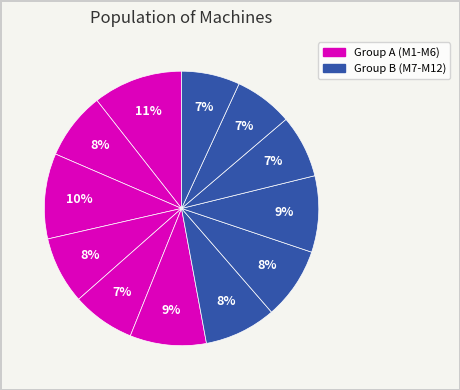

How many slices are in this pie chart?

12